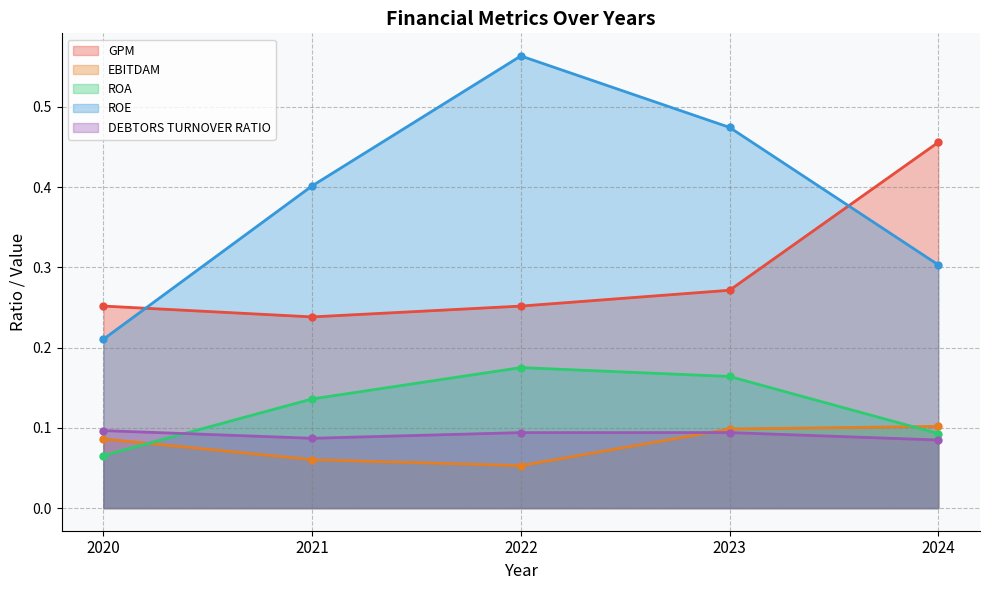

Count the ROE values in the range 0 to 1.

5